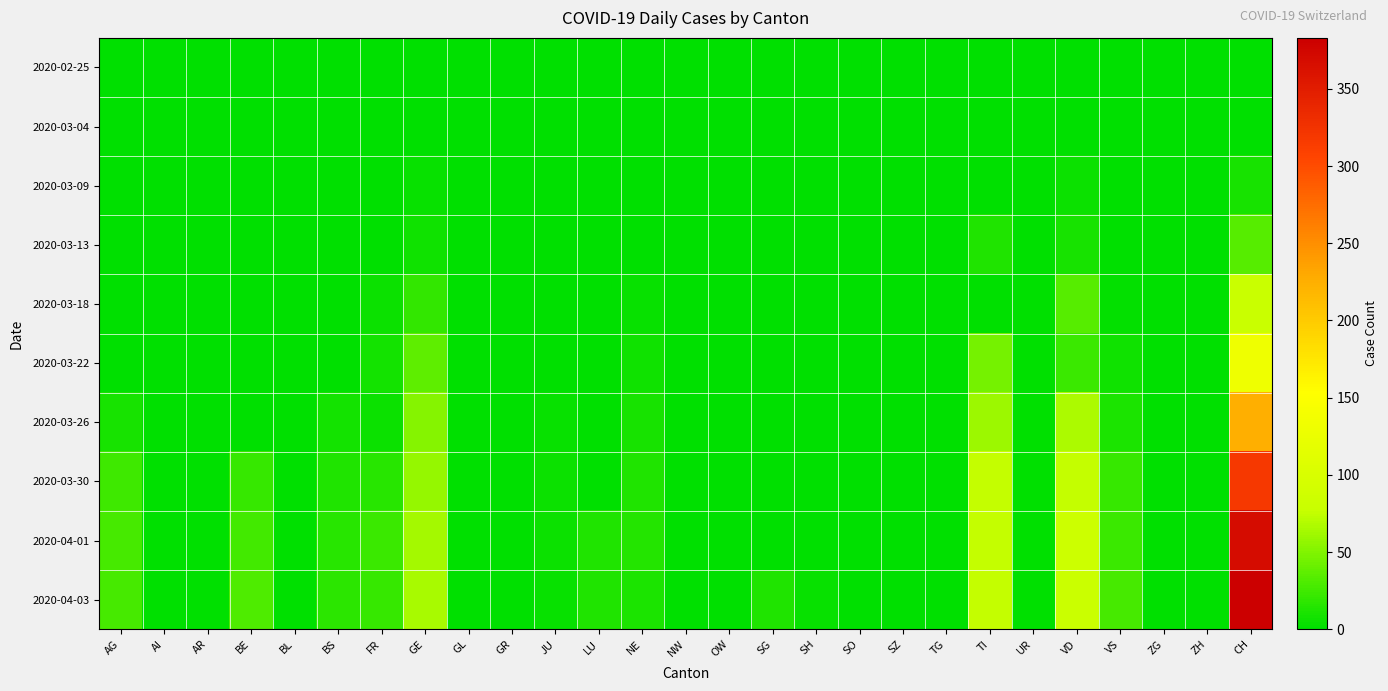

Reading left to right, what are all the values shown in this chart?

2020-02-25: AG=0	AI=0	AR=0	BE=0	BL=0	BS=0	FR=0	GE=0	GL=0	GR=0	JU=0	LU=0	NE=0	NW=0	OW=0	SG=0	SH=0	SO=0	SZ=0	TG=0	TI=0	UR=0	VD=0	VS=0	ZG=0	ZH=0	CH=0
2020-03-04: AG=0	AI=0	AR=0	BE=0	BL=0	BS=0	FR=0	GE=0	GL=0	GR=0	JU=0	LU=0	NE=0	NW=0	OW=0	SG=0	SH=0	SO=0	SZ=0	TG=0	TI=0	UR=0	VD=1	VS=0	ZG=0	ZH=0	CH=1
2020-03-09: AG=0	AI=0	AR=0	BE=0	BL=0	BS=0	FR=0	GE=3	GL=0	GR=0	JU=0	LU=0	NE=0	NW=0	OW=0	SG=0	SH=0	SO=0	SZ=0	TG=0	TI=0	UR=0	VD=5	VS=1	ZG=0	ZH=0	CH=9
2020-03-13: AG=0	AI=0	AR=0	BE=0	BL=0	BS=0	FR=0	GE=7	GL=0	GR=0	JU=0	LU=0	NE=1	NW=0	OW=0	SG=0	SH=0	SO=0	SZ=0	TG=0	TI=13	UR=0	VD=10	VS=1	ZG=0	ZH=0	CH=34
2020-03-18: AG=0	AI=0	AR=0	BE=0	BL=0	BS=0	FR=5	GE=20	GL=0	GR=0	JU=0	LU=0	NE=3	NW=0	OW=0	SG=0	SH=0	SO=0	SZ=0	TG=0	TI=0	UR=0	VD=34	VS=2	ZG=0	ZH=0	CH=79
2020-03-22: AG=0	AI=0	AR=0	BE=0	BL=0	BS=0	FR=8	GE=36	GL=0	GR=0	JU=1	LU=0	NE=6	NW=0	OW=0	SG=0	SH=0	SO=0	SZ=0	TG=0	TI=46	UR=0	VD=23	VS=7	ZG=0	ZH=0	CH=133
2020-03-26: AG=10	AI=0	AR=0	BE=0	BL=0	BS=8	FR=5	GE=52	GL=0	GR=0	JU=4	LU=0	NE=9	NW=0	OW=0	SG=0	SH=0	SO=0	SZ=0	TG=0	TI=60	UR=0	VD=66	VS=11	ZG=0	ZH=0	CH=225
2020-03-30: AG=25	AI=0	AR=0	BE=21	BL=0	BS=12	FR=16	GE=57	GL=0	GR=0	JU=5	LU=0	NE=12	NW=0	OW=0	SG=0	SH=0	SO=0	SZ=0	TG=0	TI=75	UR=0	VD=76	VS=21	ZG=0	ZH=0	CH=320
2020-04-01: AG=27	AI=0	AR=0	BE=26	BL=0	BS=16	FR=23	GE=64	GL=0	GR=0	JU=5	LU=12	NE=14	NW=0	OW=0	SG=0	SH=0	SO=0	SZ=0	TG=0	TI=76	UR=0	VD=83	VS=23	ZG=0	ZH=0	CH=369
2020-04-03: AG=27	AI=0	AR=0	BE=30	BL=0	BS=17	FR=21	GE=65	GL=0	GR=0	JU=3	LU=12	NE=11	NW=0	OW=0	SG=12	SH=3	SO=0	SZ=0	TG=0	TI=75	UR=0	VD=80	VS=27	ZG=0	ZH=0	CH=383